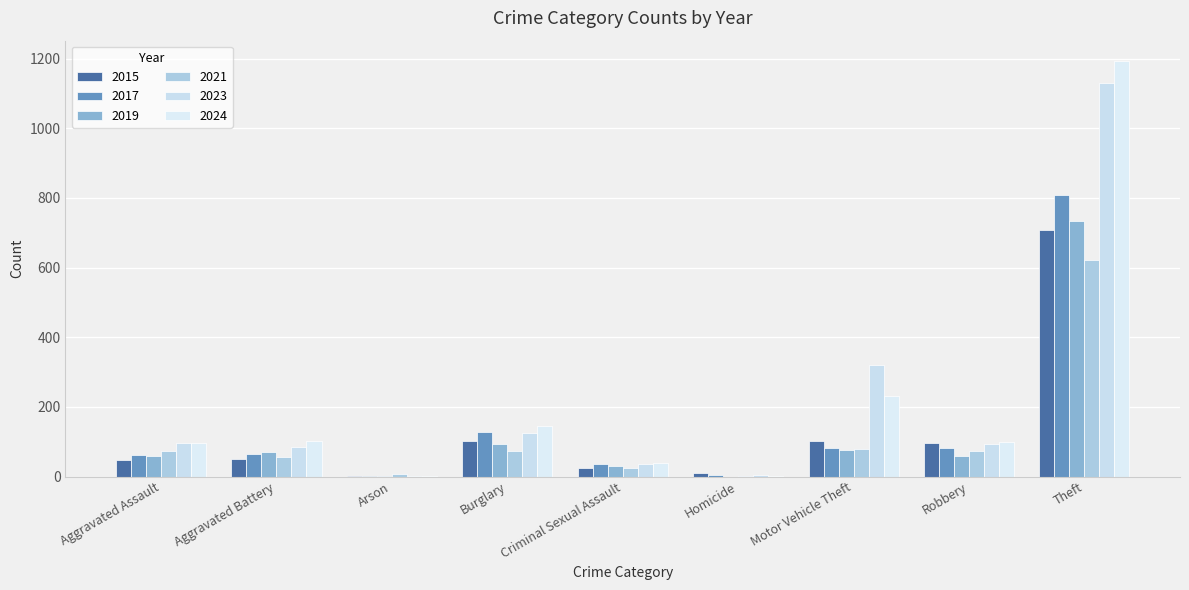

What are all the series names shown in the legend?

2015, 2017, 2019, 2021, 2023, 2024